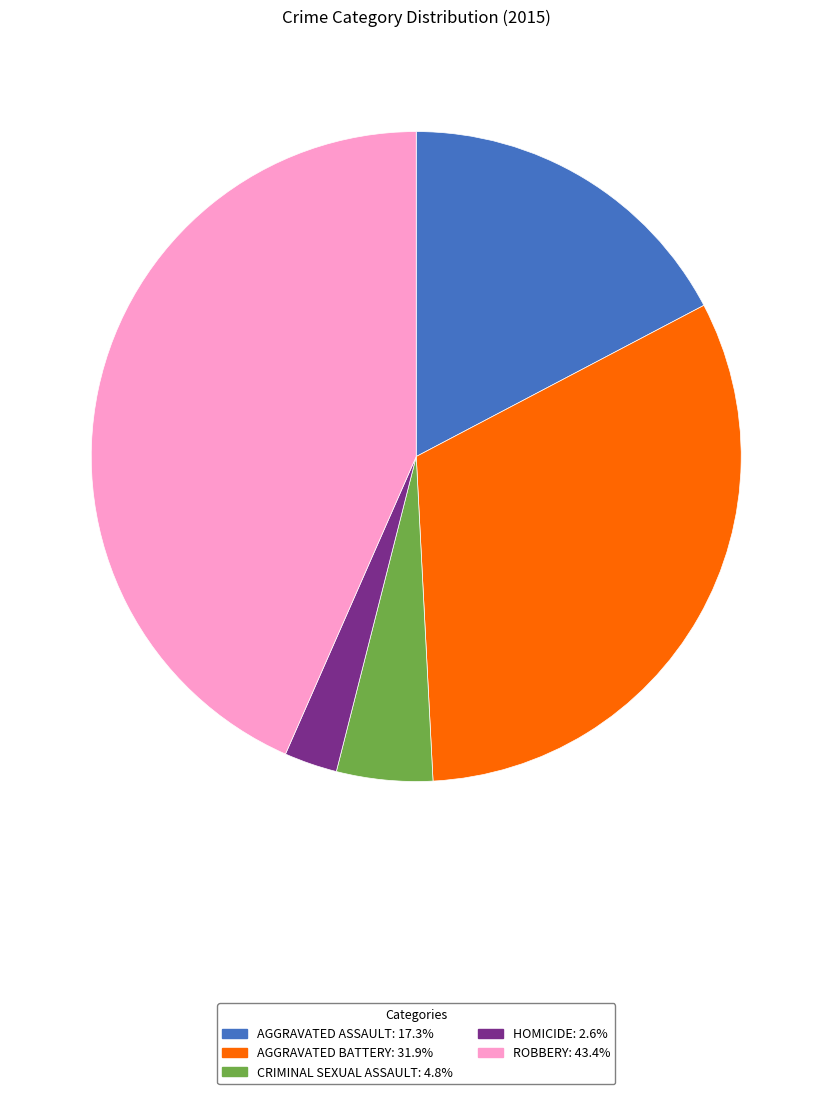

Is there any slice that represents more than half of the pie?

No